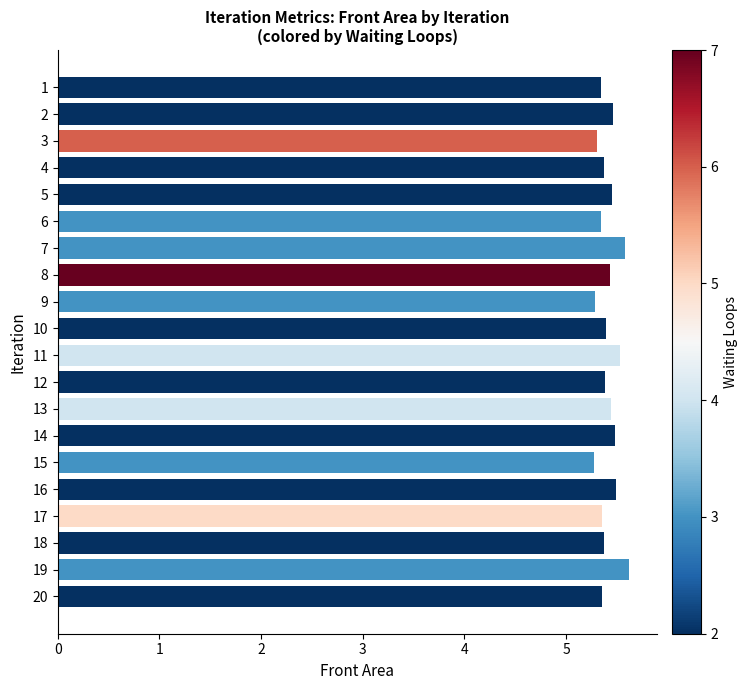

What is the value of the 3rd bar from the top?

5.3